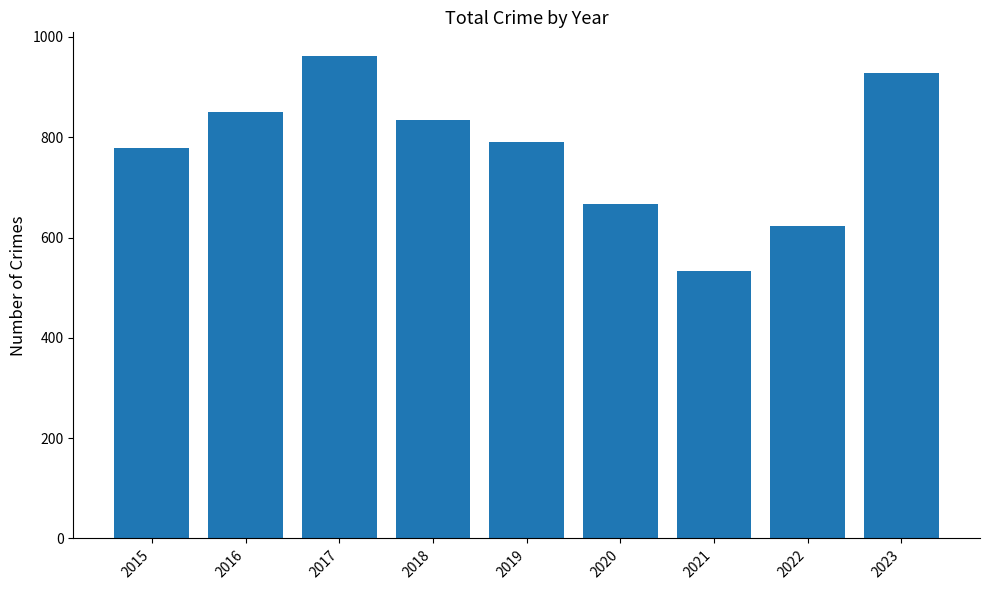

Are the bars grouped side by side (vs. stacked)?

No